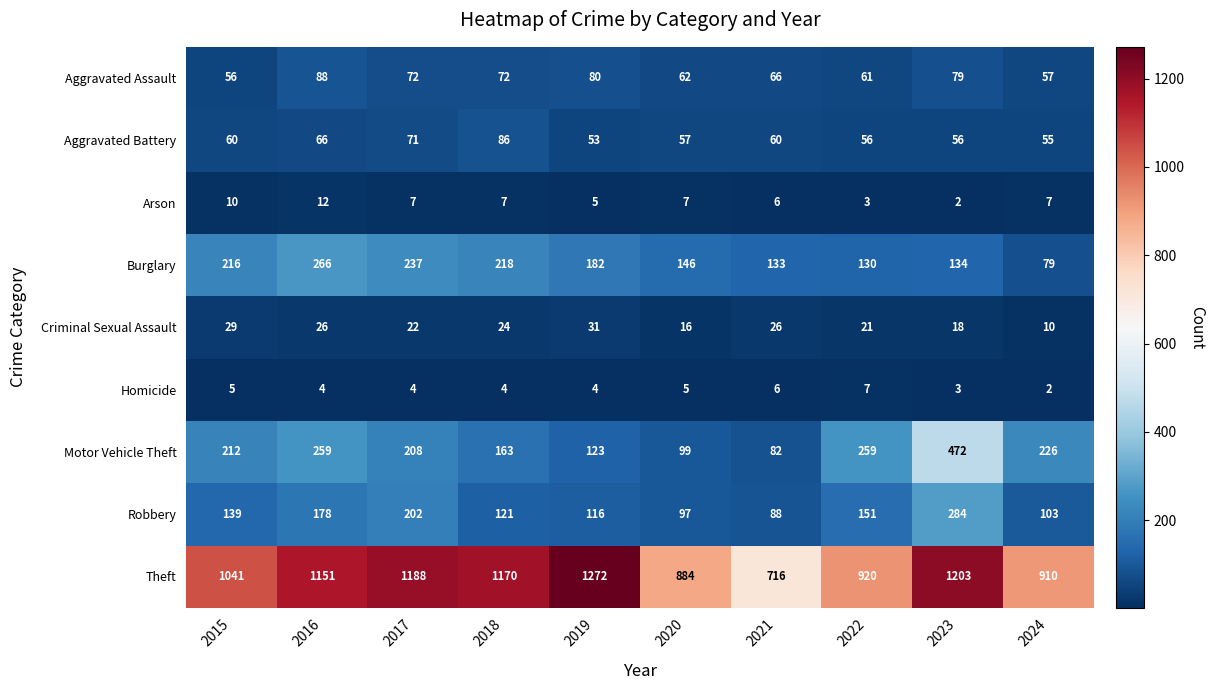

What is the minimum value for Theft?

716